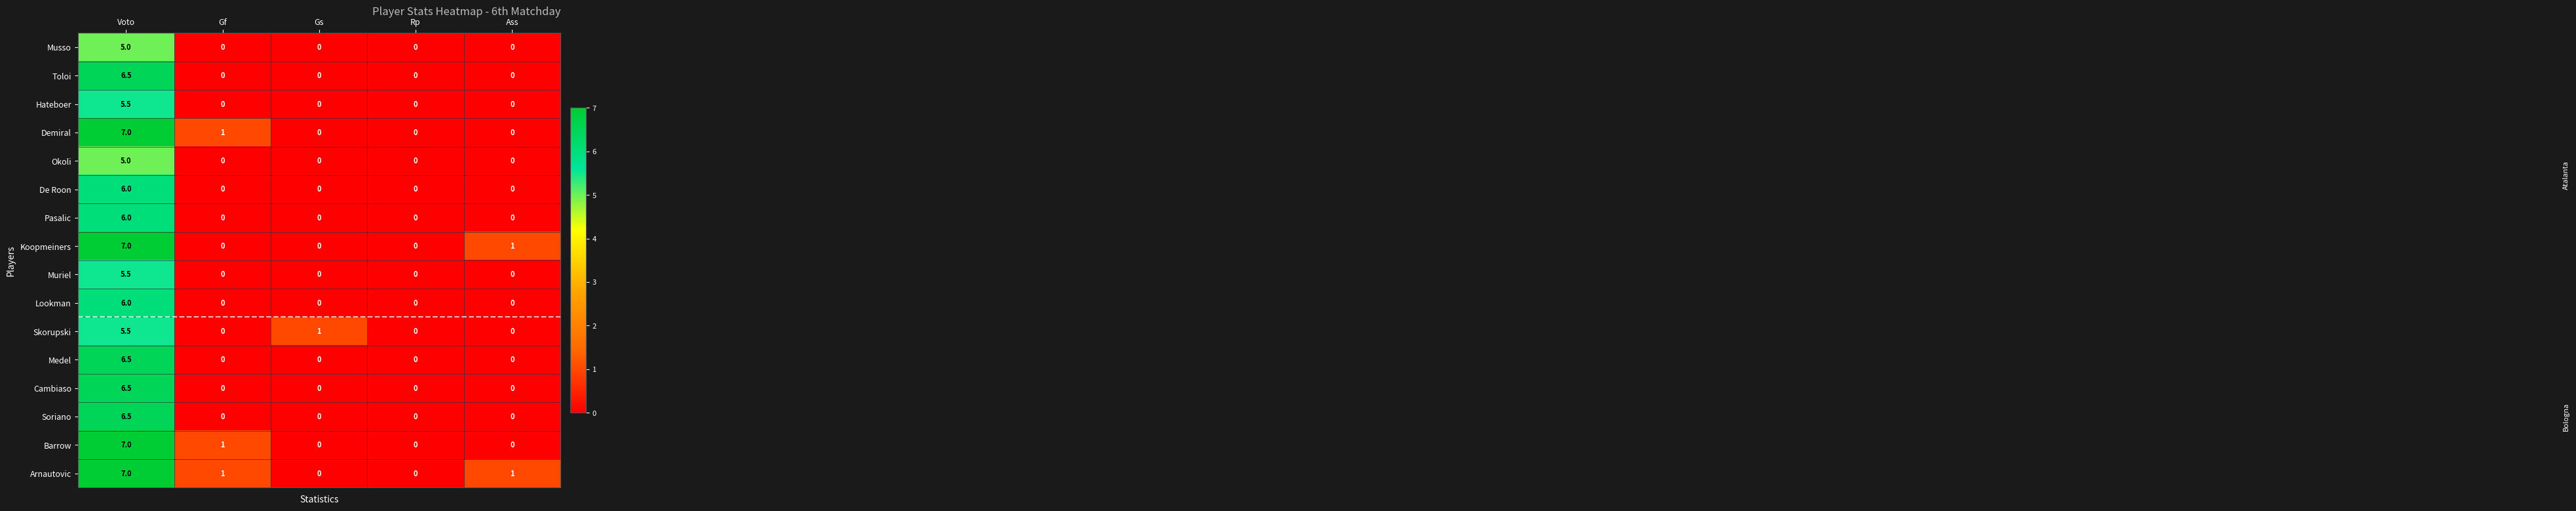

Which label corresponds to the largest value in the chart?

Voto